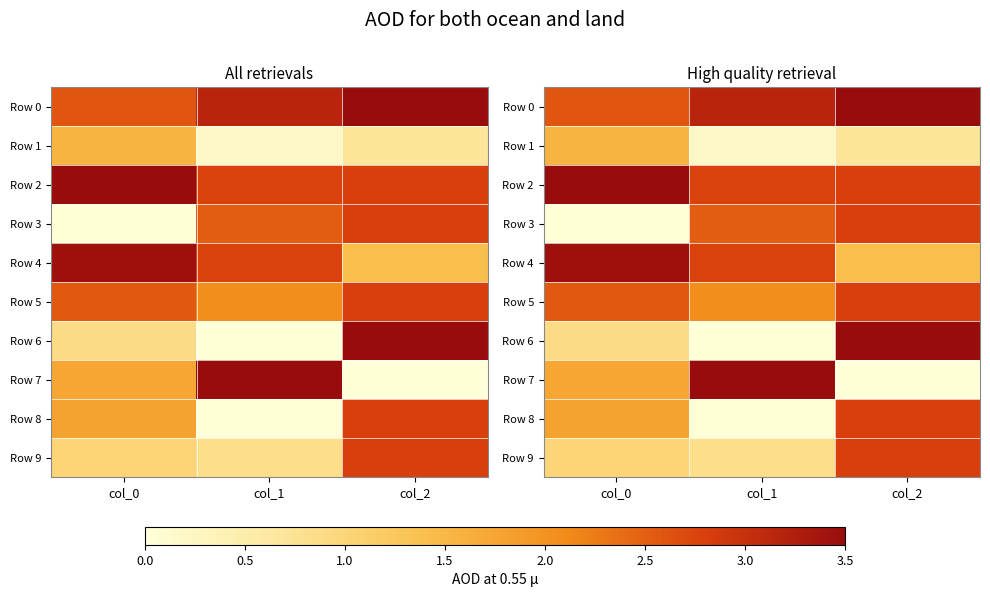

Which category has the highest value in the Row 1 series?

col_0